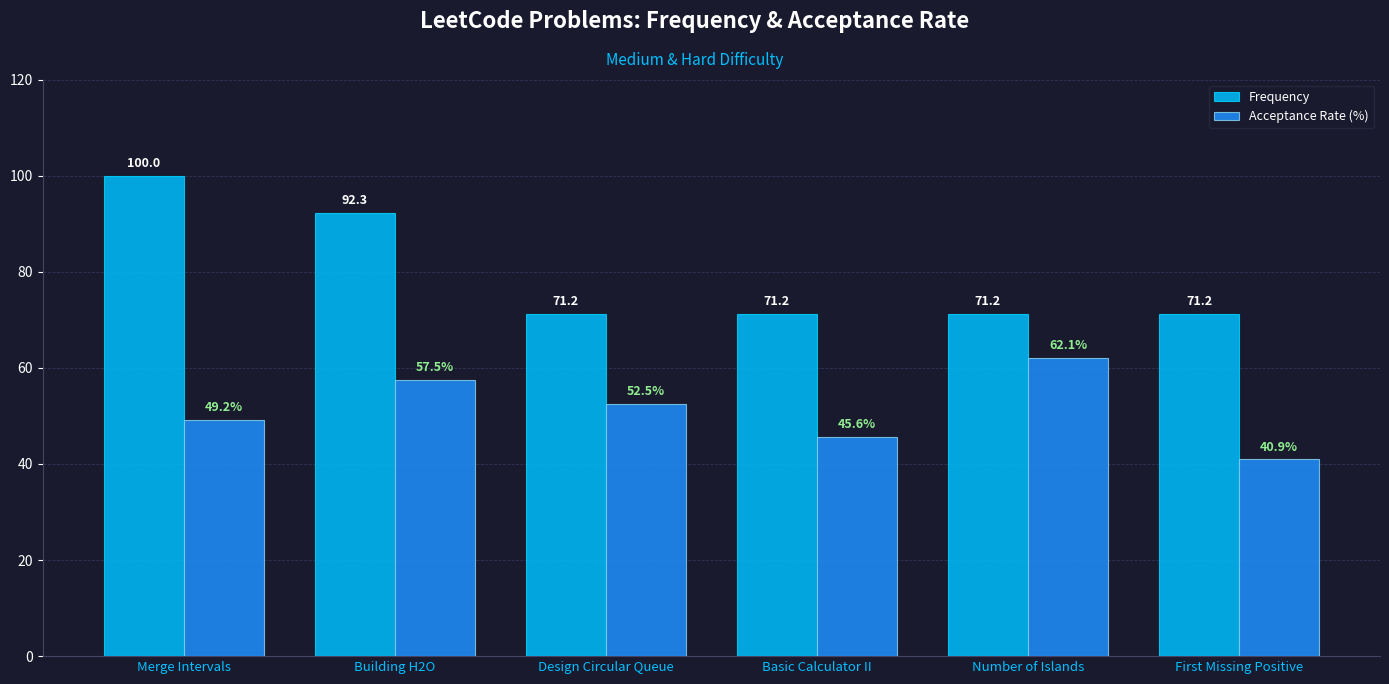

Between Building H2O and First Missing Positive, which series saw the biggest shift?

Frequency